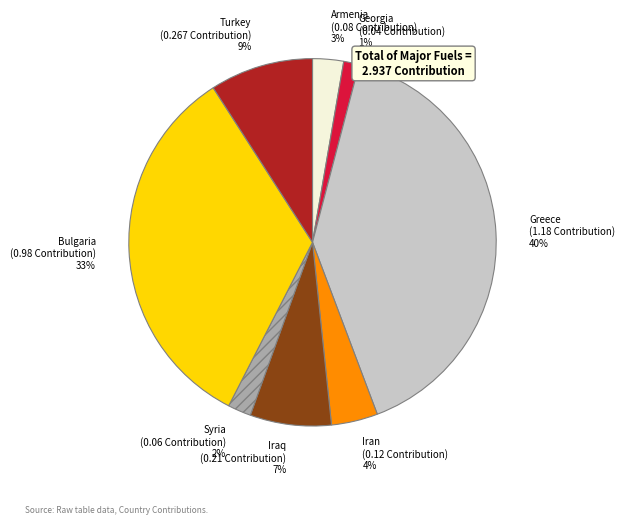

Which category has the biggest portion of the pie?

Greece